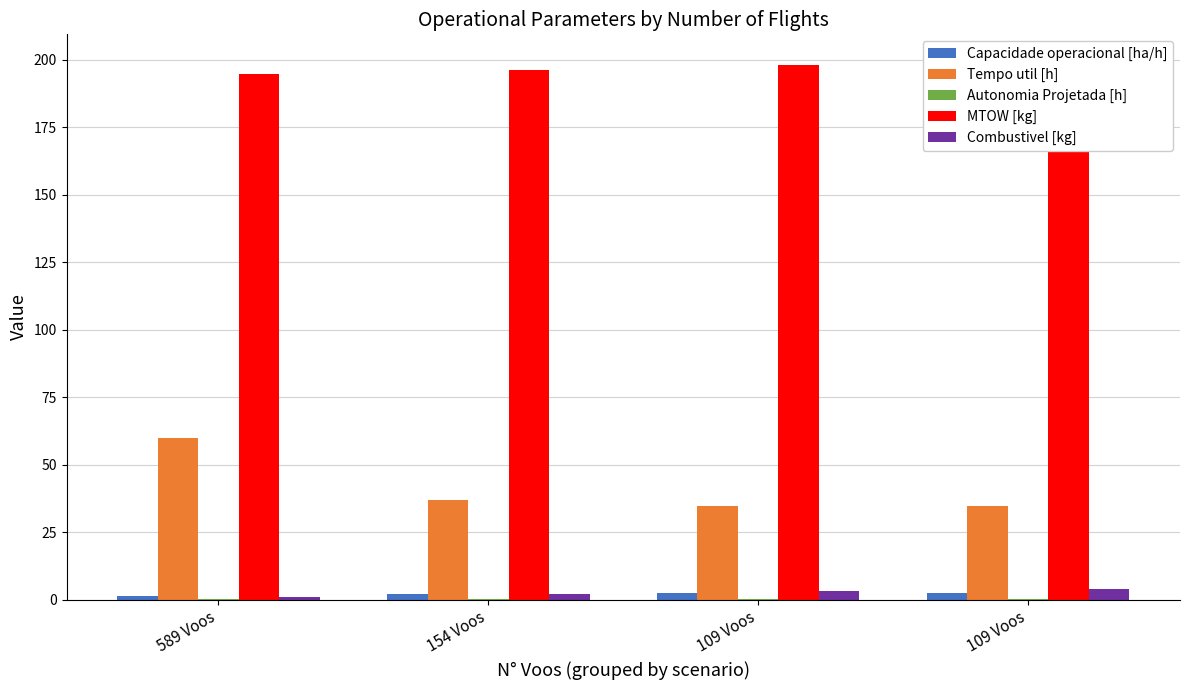

Reading left to right, transcribe all the data shown in this chart.

Capacidade operacional [ha/h]: 1.2	2.2	2.4	2.4
Tempo util [h]: 59.8	36.9	34.6	34.6
Autonomia Projetada [h]: 0.1	0.2	0.3	0.4
MTOW [kg]: 194.8	196.3	197.9	199.4
Combustivel [kg]: 1.0	2.0	3.0	4.0